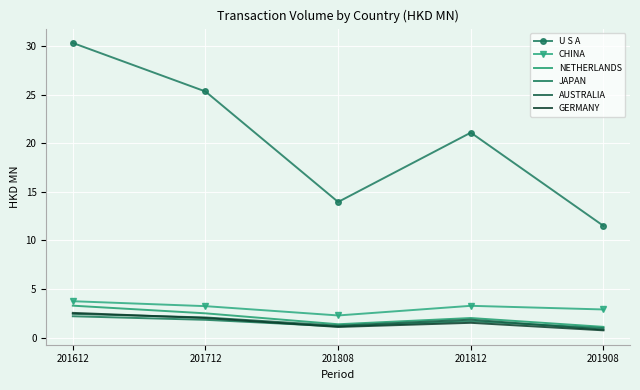

What is the difference between the CHINA values at 201812 and 201808?

1.0